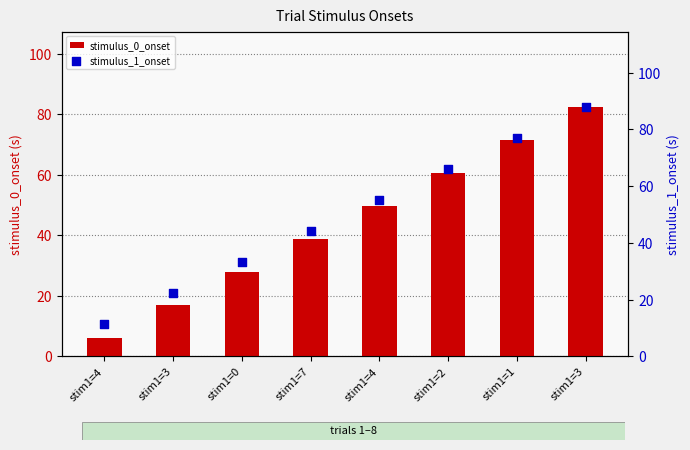

Which series has the largest total across all categories?

stimulus_1_onset